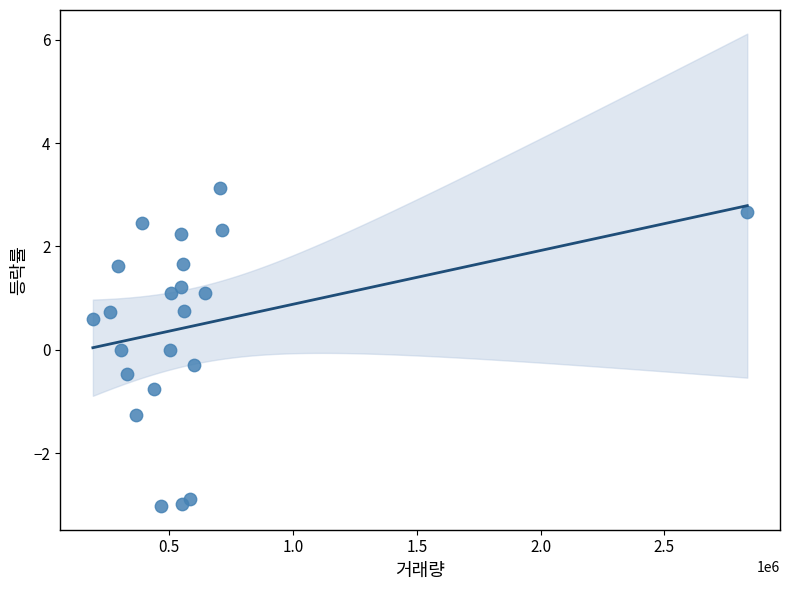

What is the range of X values (max minus min)?

2643693.0